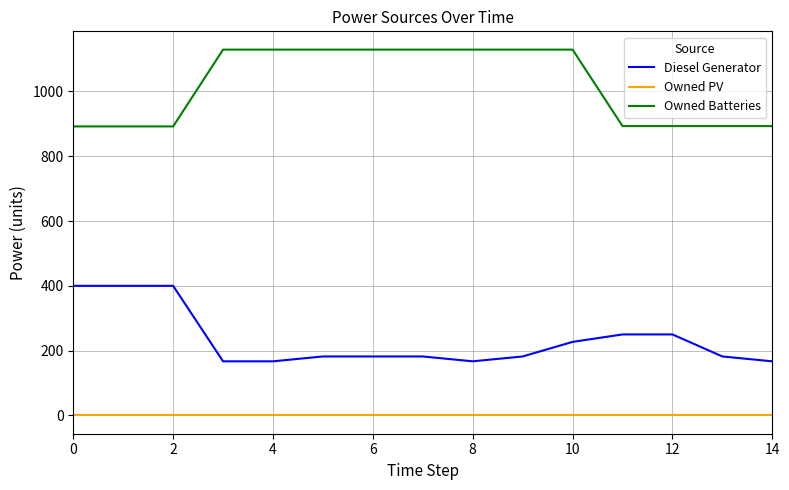

What is the maximum value for Owned Batteries?

1129